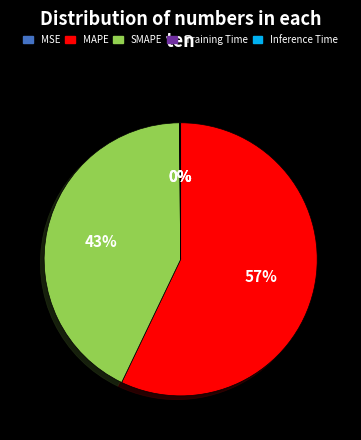

Is there a majority slice in this chart?

Yes